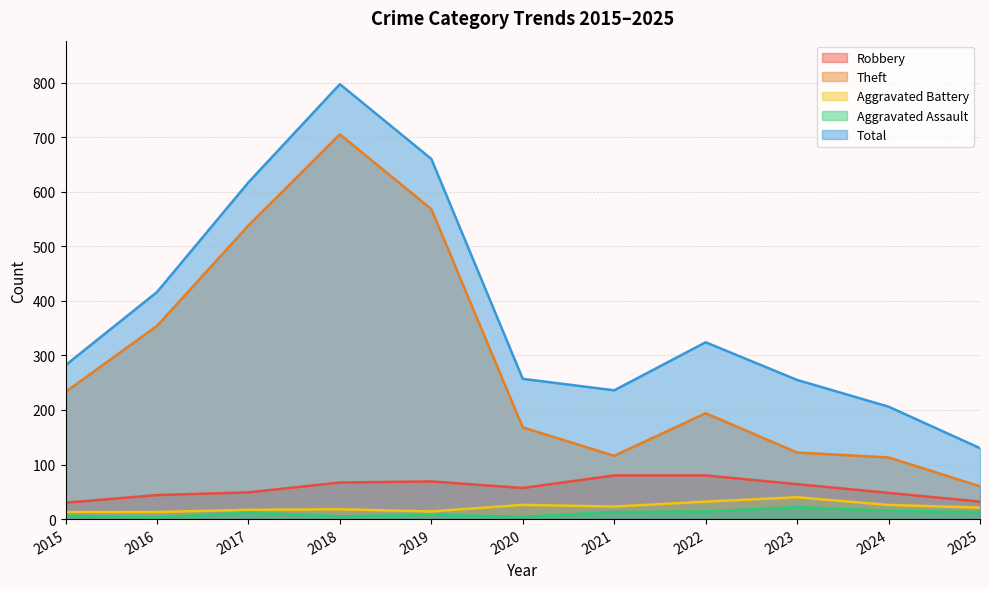

Reading left to right, what are all the values shown in this chart?

Robbery: 2015=30	2016=44	2017=49	2018=67	2019=69	2020=57	2021=80	2022=80	2023=64	2024=48	2025=32
Theft: 2015=233	2016=354	2017=538	2018=705	2019=568	2020=168	2021=116	2022=194	2023=122	2024=113	2025=60
Aggravated Battery: 2015=13	2016=13	2017=17	2018=18	2019=14	2020=26	2021=23	2022=32	2023=40	2024=26	2025=21
Aggravated Assault: 2015=6	2016=3	2017=12	2018=5	2019=8	2020=4	2021=13	2022=14	2023=22	2024=15	2025=13
Total: 2015=282	2016=416	2017=617	2018=797	2019=660	2020=257	2021=236	2022=324	2023=255	2024=206	2025=130